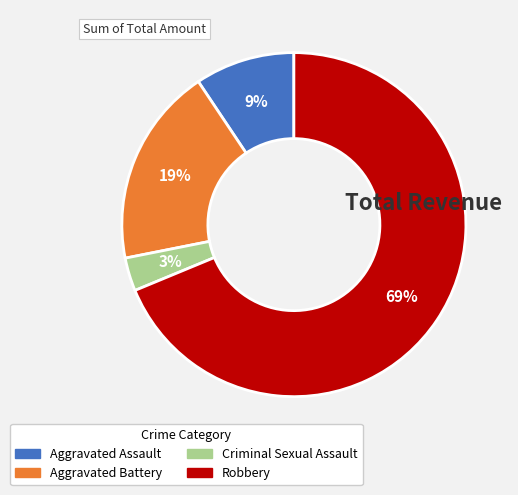

How many slices are in this pie chart?

4